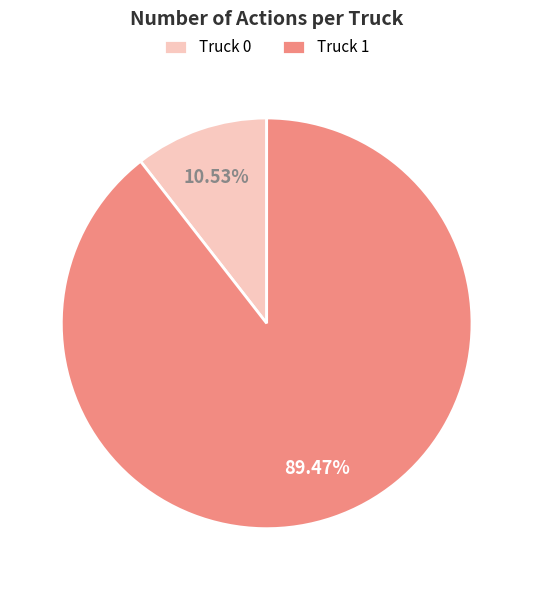

What percentage is the Truck 0 slice, to the nearest percent?

11%